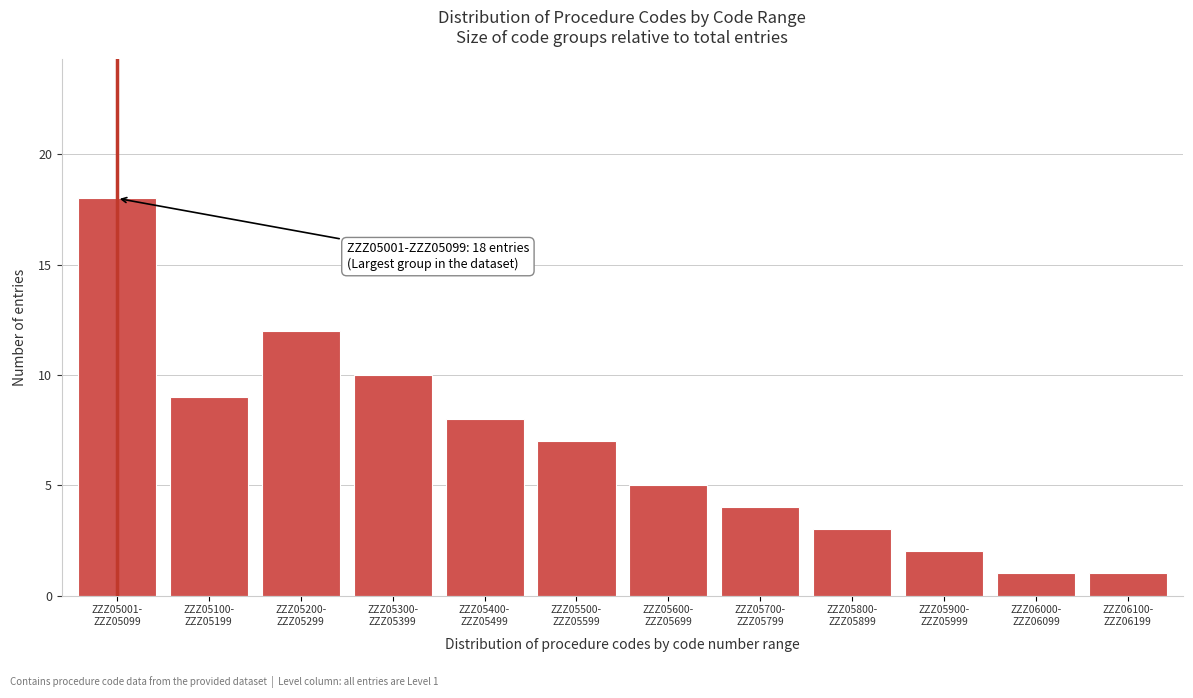

Reading left to right, list all the values displayed in this chart.

18	9	12	10	8	7	5	4	3	2	1	1